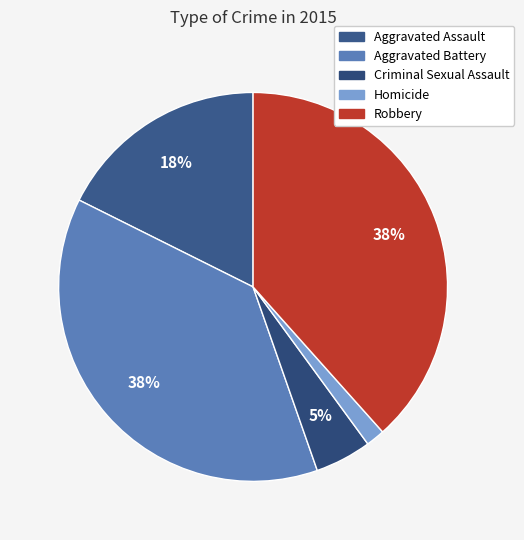

To the nearest percent, what percentage of the pie is Robbery?

38%